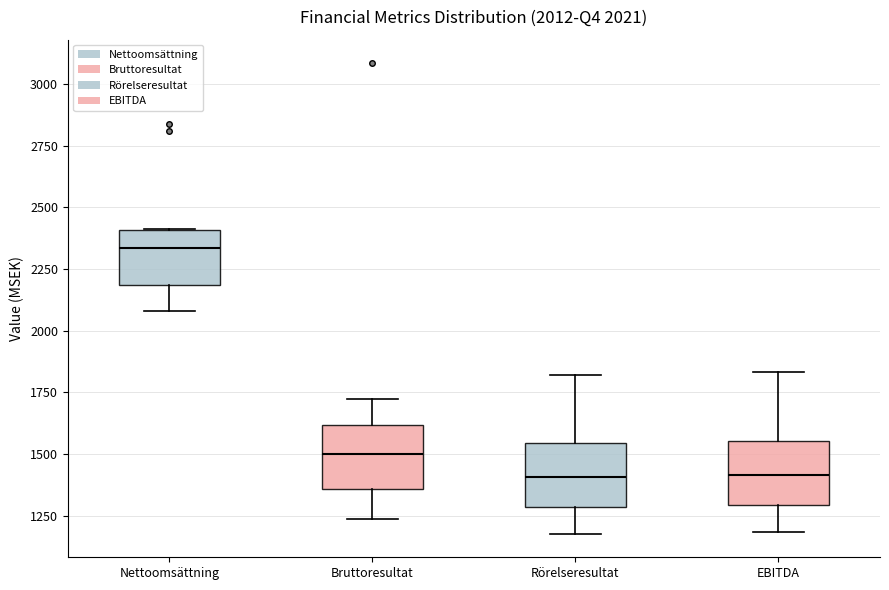

Which box has the highest median line?

Nettoomsättning